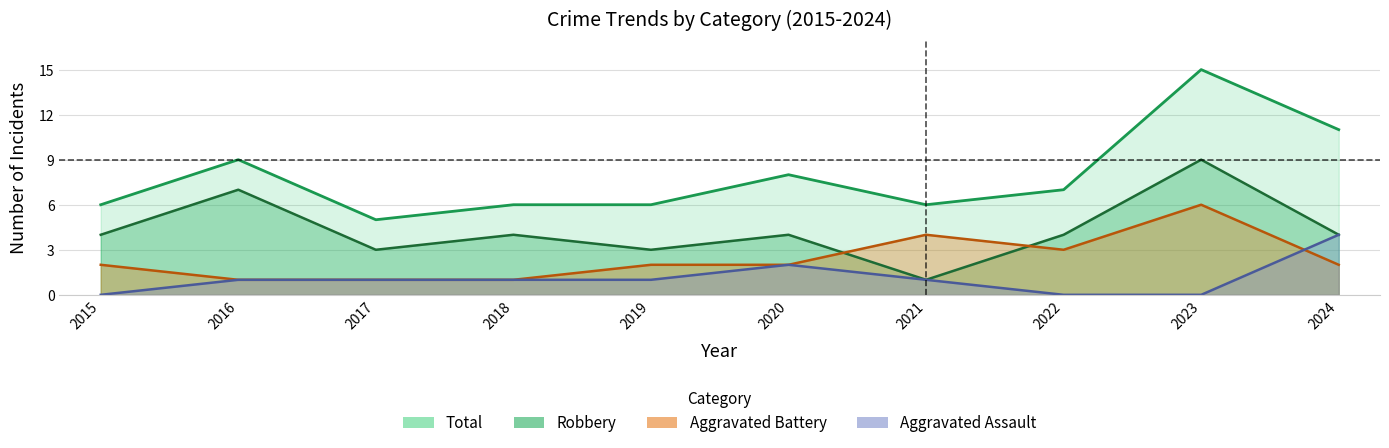

Reading left to right, list all the values displayed in this chart.

Aggravated Assault: 0	1	1	1	1	2	1	0	0	4
Aggravated Battery: 2	1	1	1	2	2	4	3	6	2
Robbery: 4	7	3	4	3	4	1	4	9	4
Total: 6	9	5	6	6	8	6	7	15	11